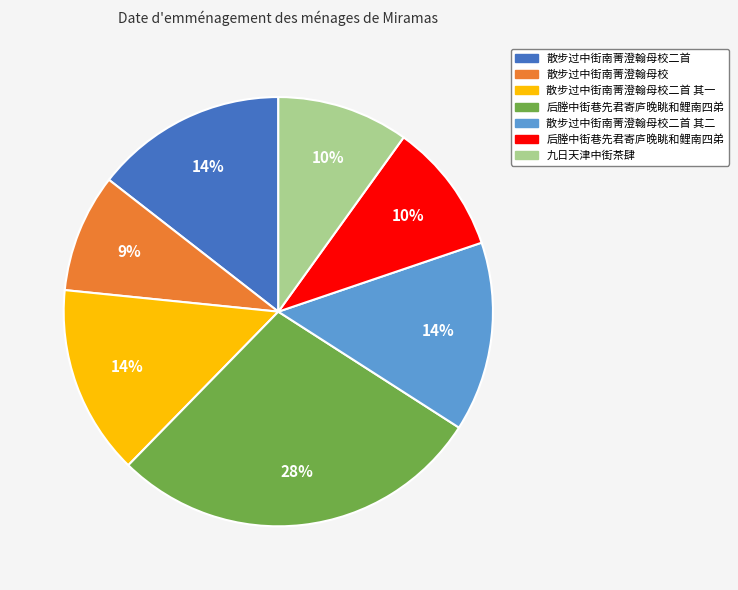

To the nearest percent, what is the average slice percentage?

14%